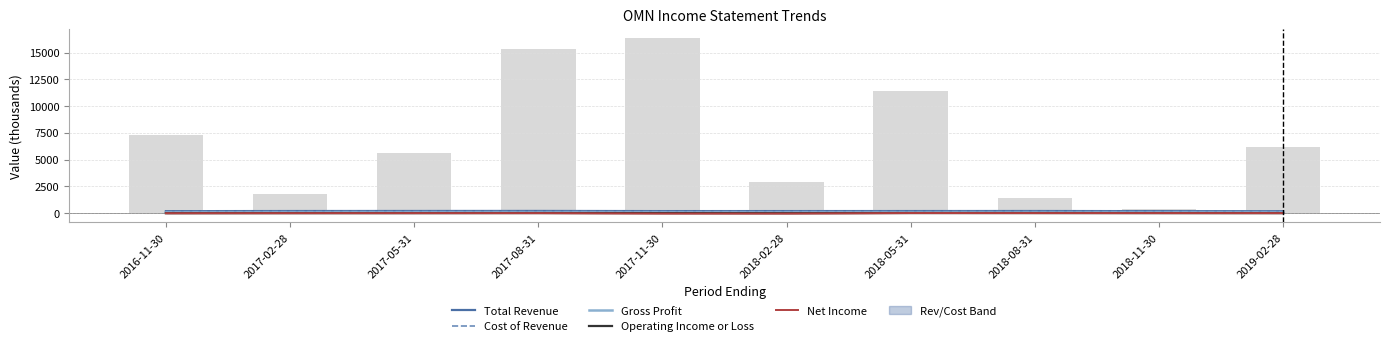

Which series has the largest range (max minus min)?

Net Income